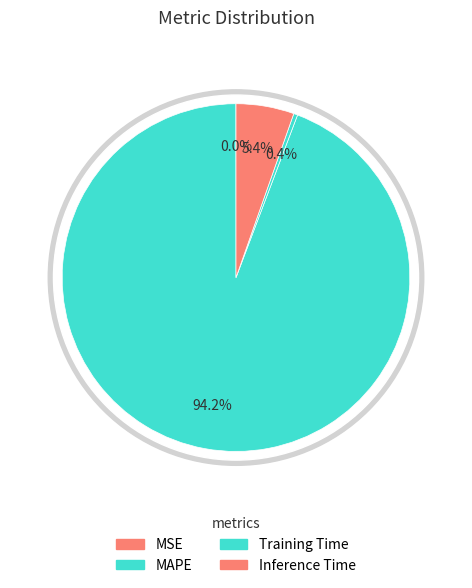

True or false: Training Time accounts for 0% of the total.

True